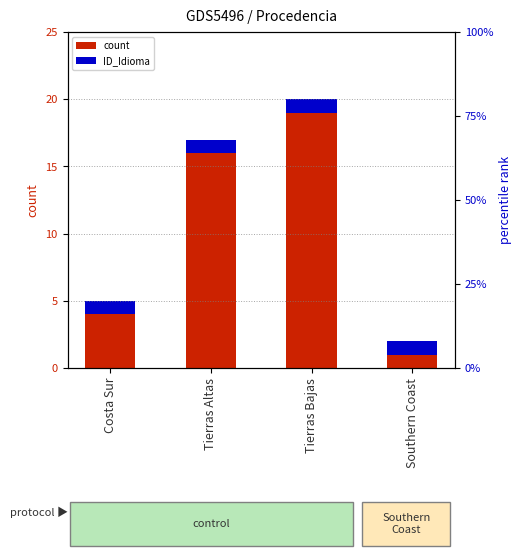

What is the sum of all count values?

40